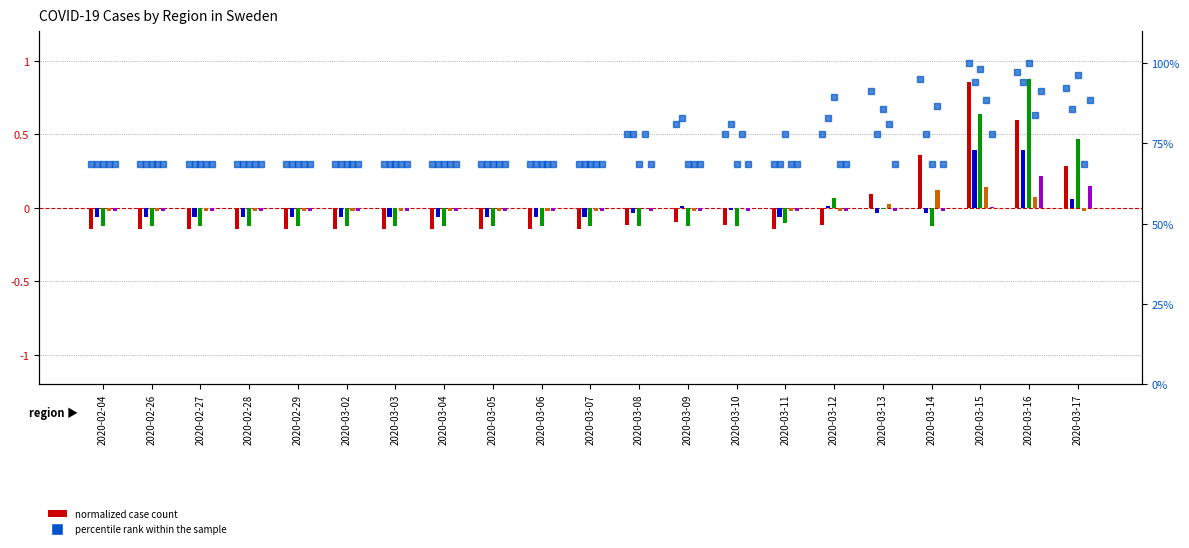

What is the label of the 11th bar from the right?

2020-03-07